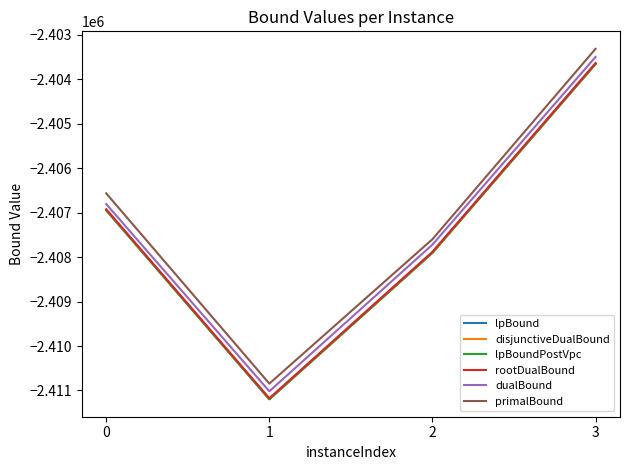

Does the chart have visible grid lines?

No